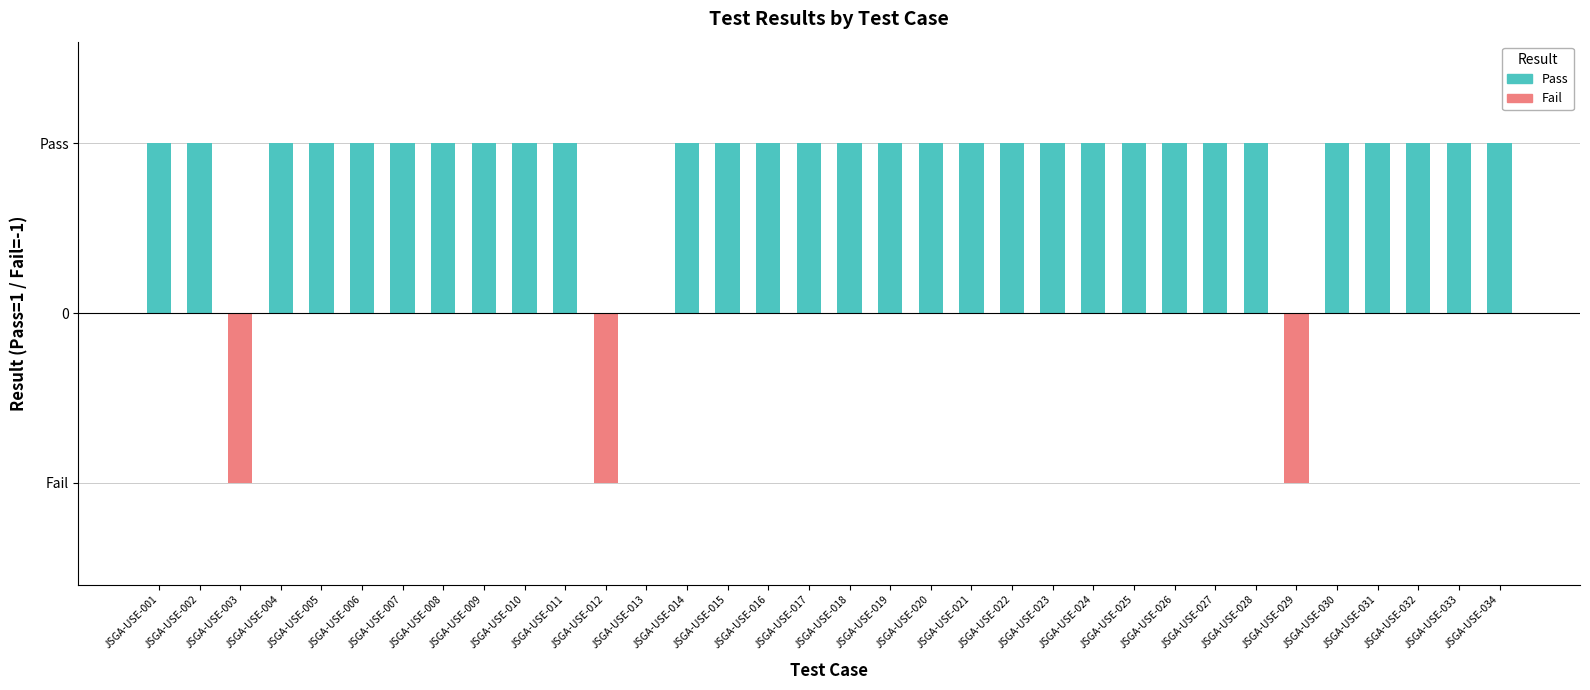

What is the value of the Pass bar at the 31st from the left?

1